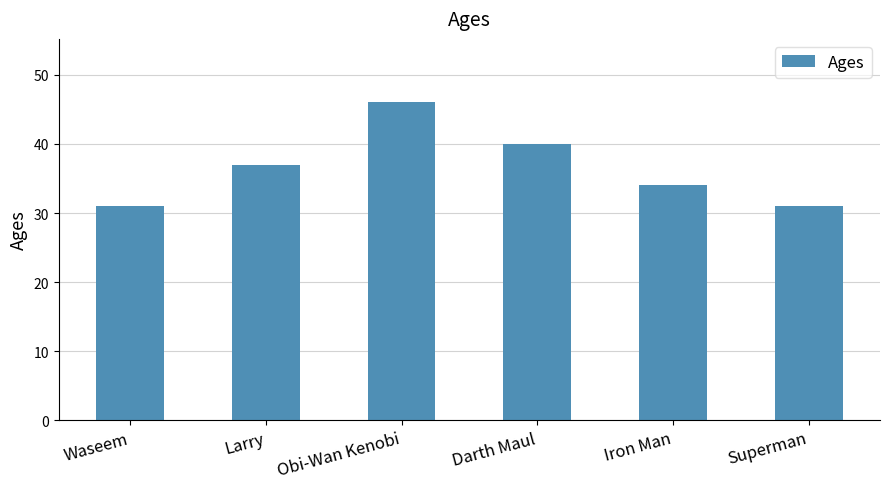

What is the difference between the maximum and minimum values?

15